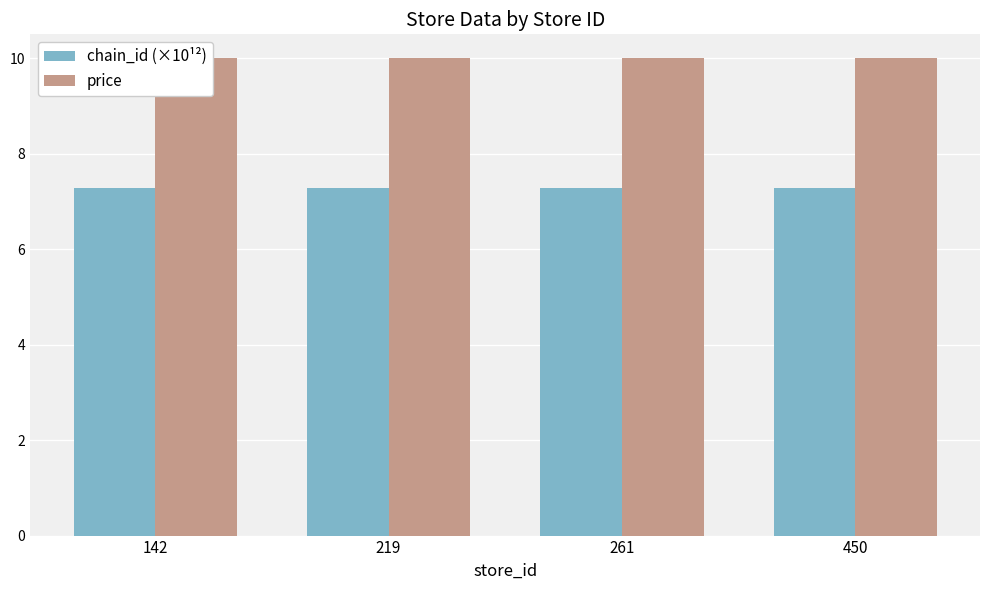

What is the lowest value of the chain_id (×10¹²) series?

7.3